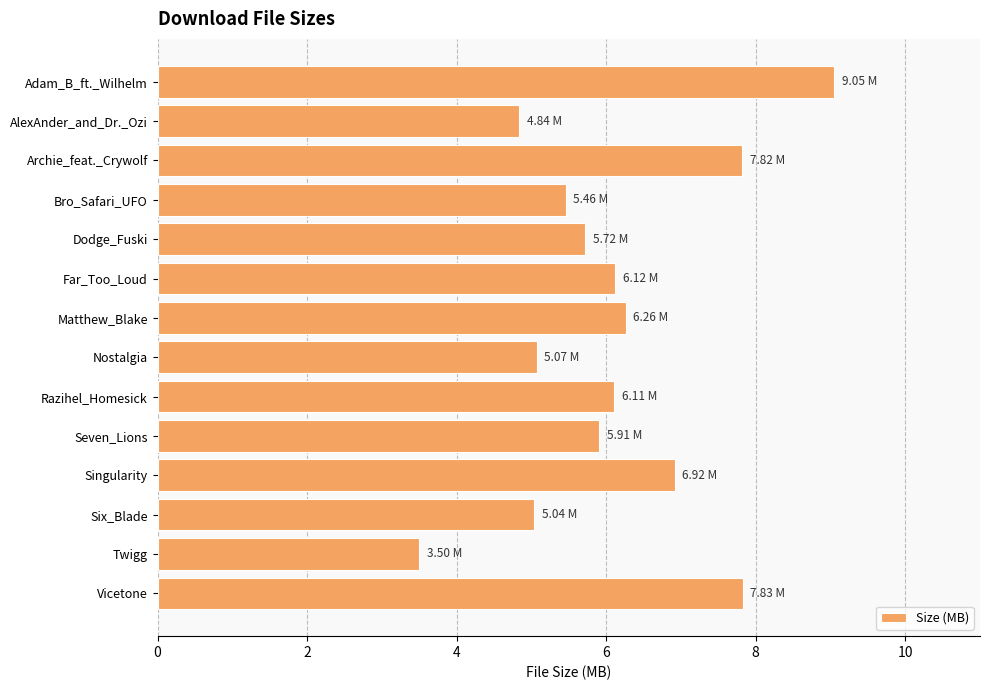

What is the sum of all values?

85.7